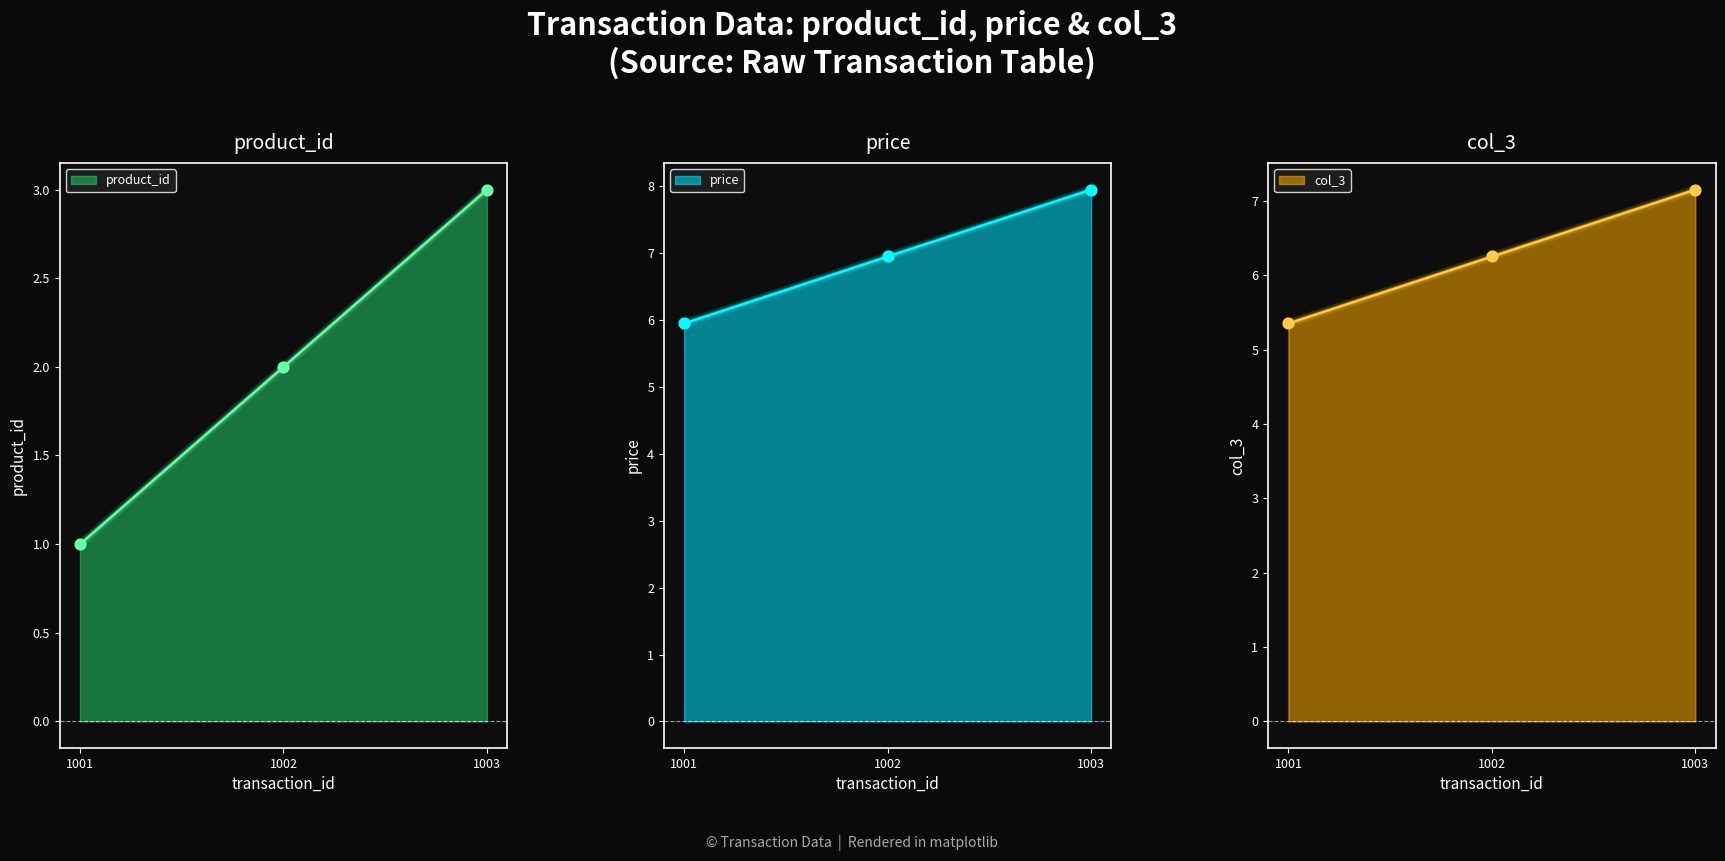

Which series reaches the minimum Y coordinate?

product_id pts